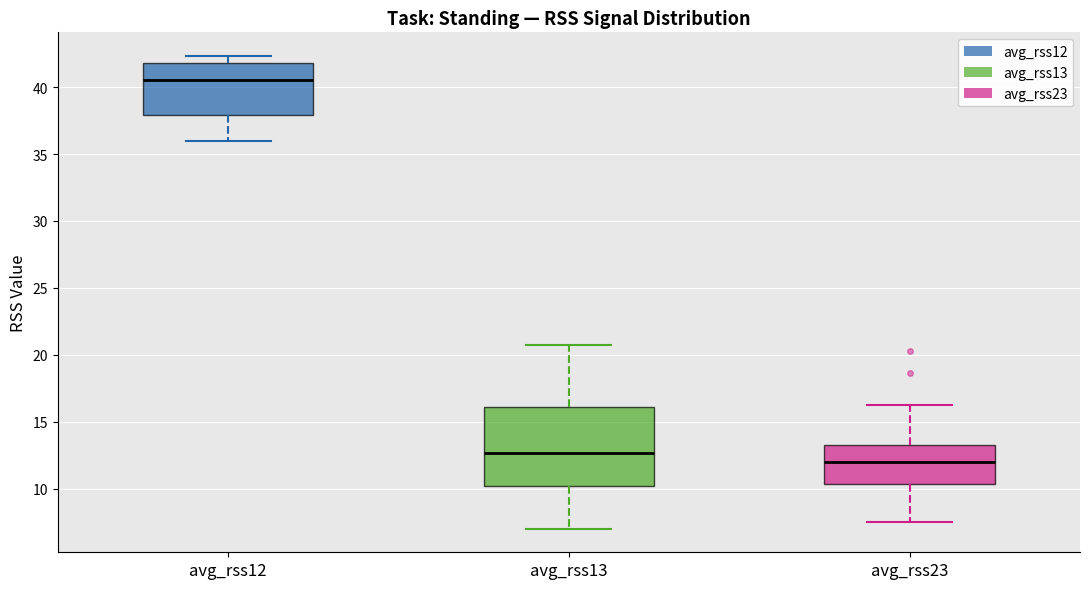

Which box's median line is the highest?

avg_rss12